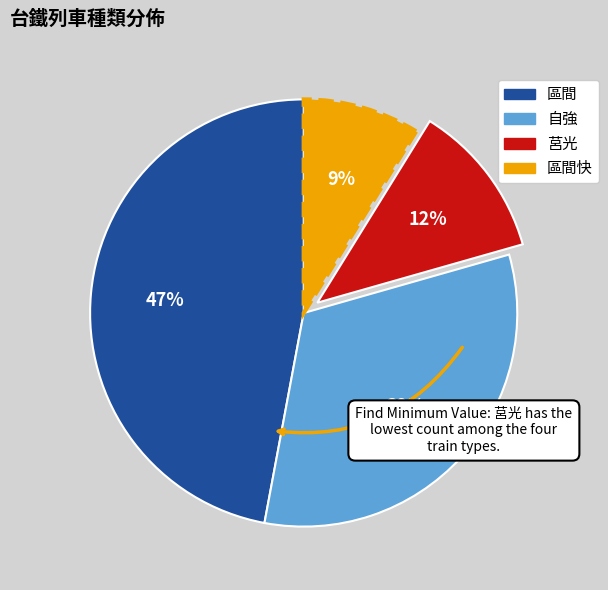

Is there any slice that represents more than half of the pie?

No